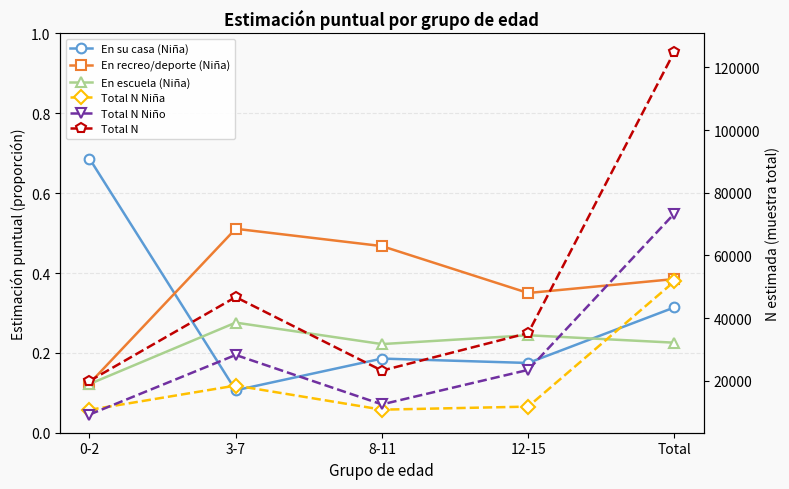

Rank the series at 0-2 from highest to lowest value.

Total N, Total N Niña, Total N Niño, En su casa (Niña), En recreo/deporte (Niña), En escuela (Niña)